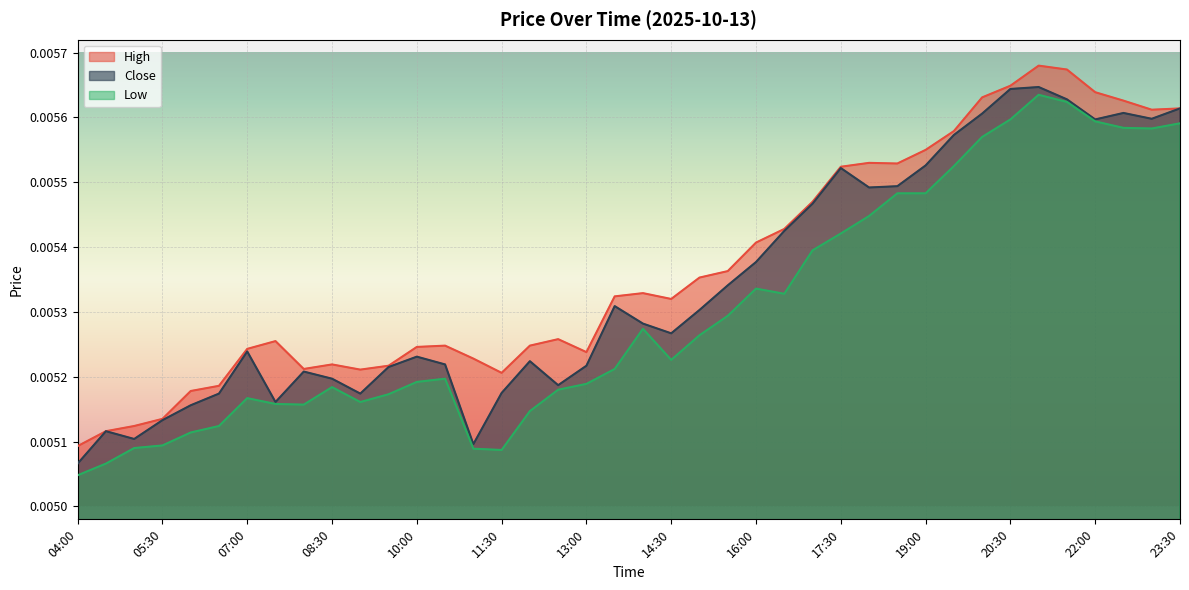

List the series in order of their overall mean, lowest first.

Low, Close, High